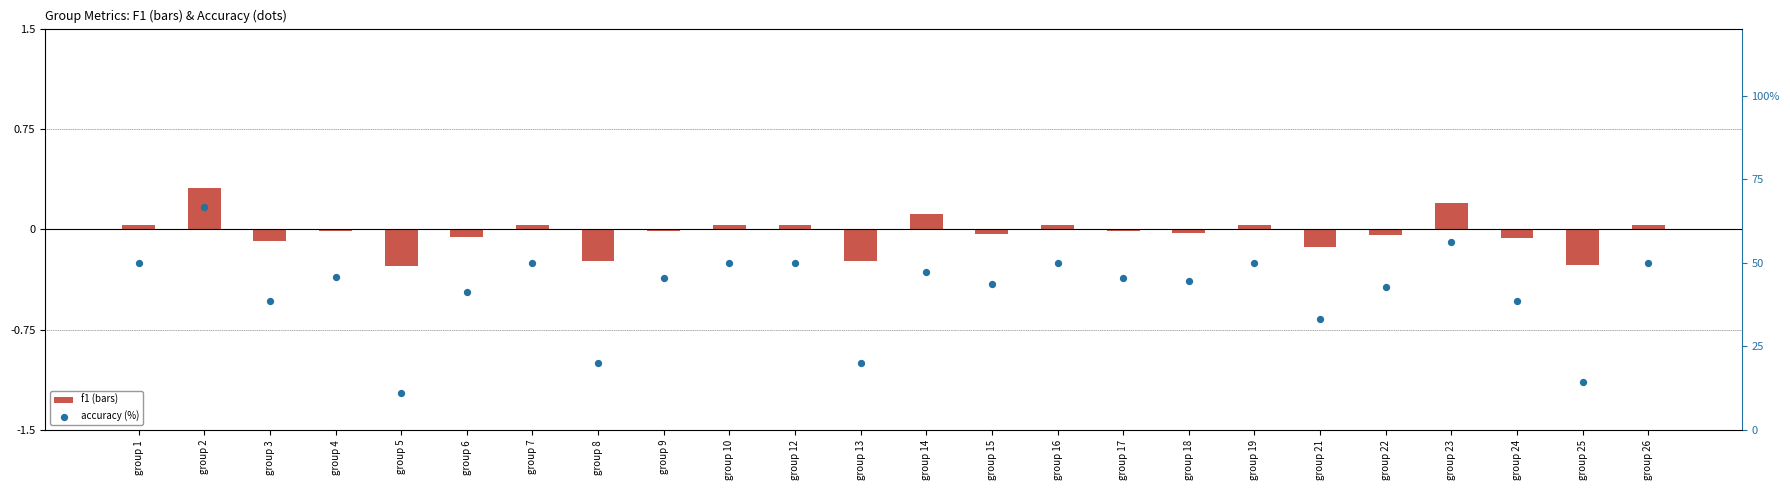

Is the value of f1 (centered) at group 10 greater than the value of accuracy (%) at group 7?

No